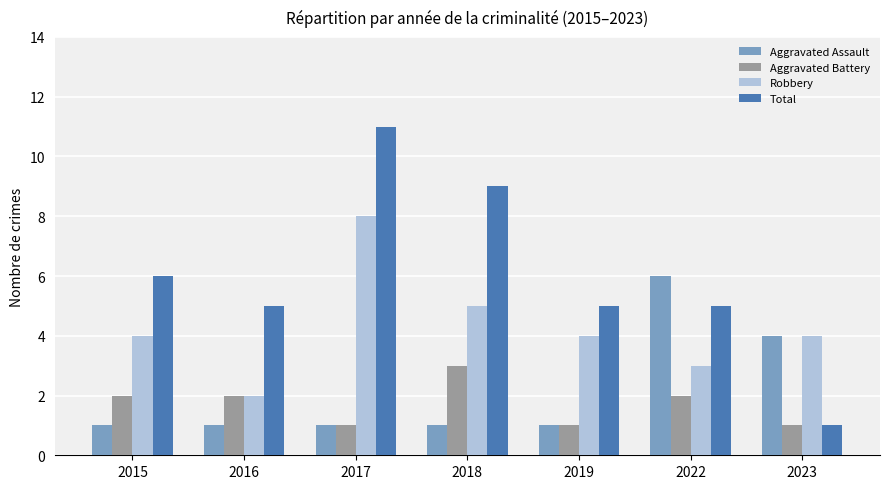

Reading left to right, transcribe all the data shown in this chart.

Aggravated Assault: 2015=1	2016=1	2017=1	2018=1	2019=1	2022=6	2023=4
Aggravated Battery: 2015=2	2016=2	2017=1	2018=3	2019=1	2022=2	2023=1
Robbery: 2015=4	2016=2	2017=8	2018=5	2019=4	2022=3	2023=4
Total: 2015=6	2016=5	2017=11	2018=9	2019=5	2022=5	2023=1